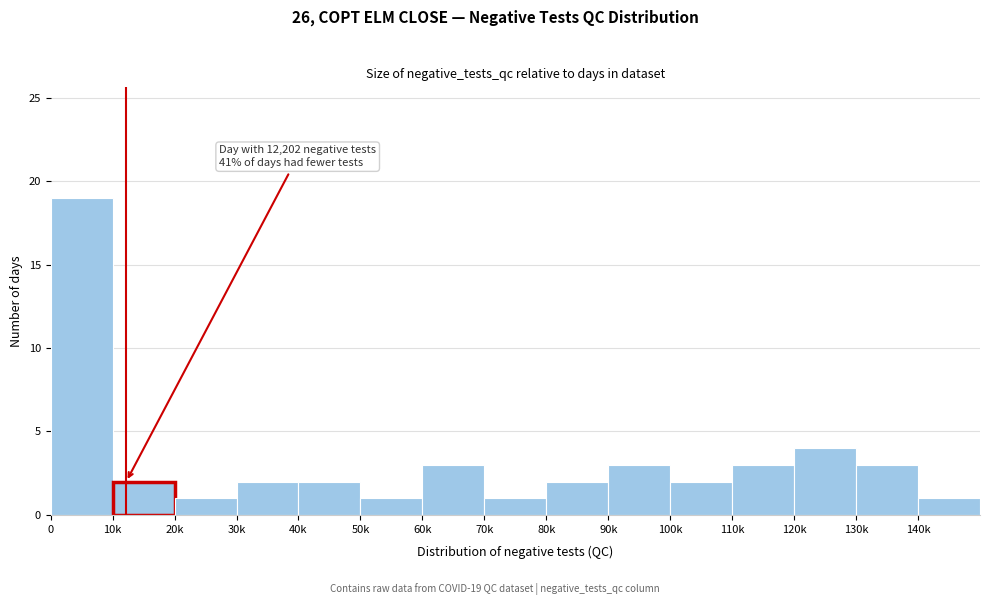

Reading right to left, list all the values displayed in this chart.

1	3	4	3	2	3	2	1	3	1	2	2	1	2	19